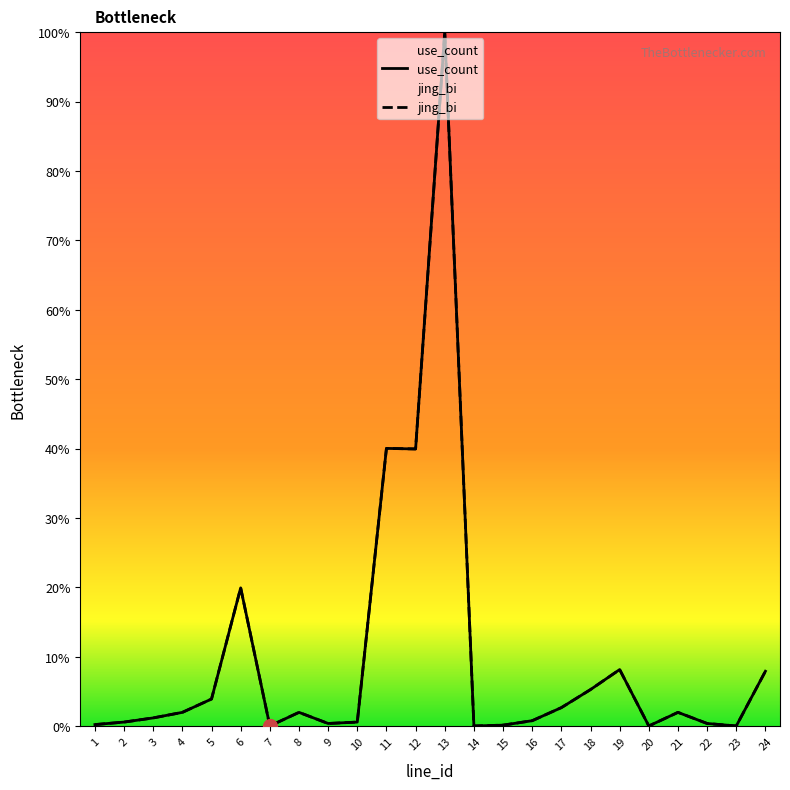

What is the greatest value displayed?

100.0